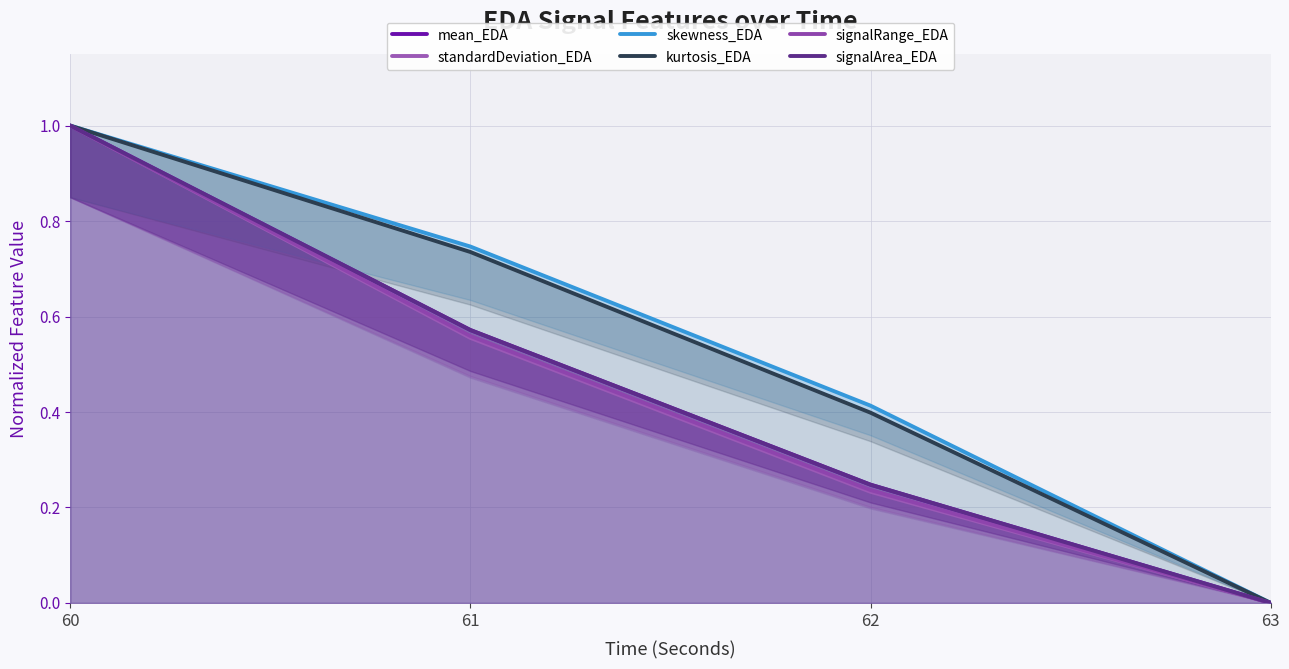

What is the difference between the second highest and second lowest values in the skewness_EDA series?

0.3